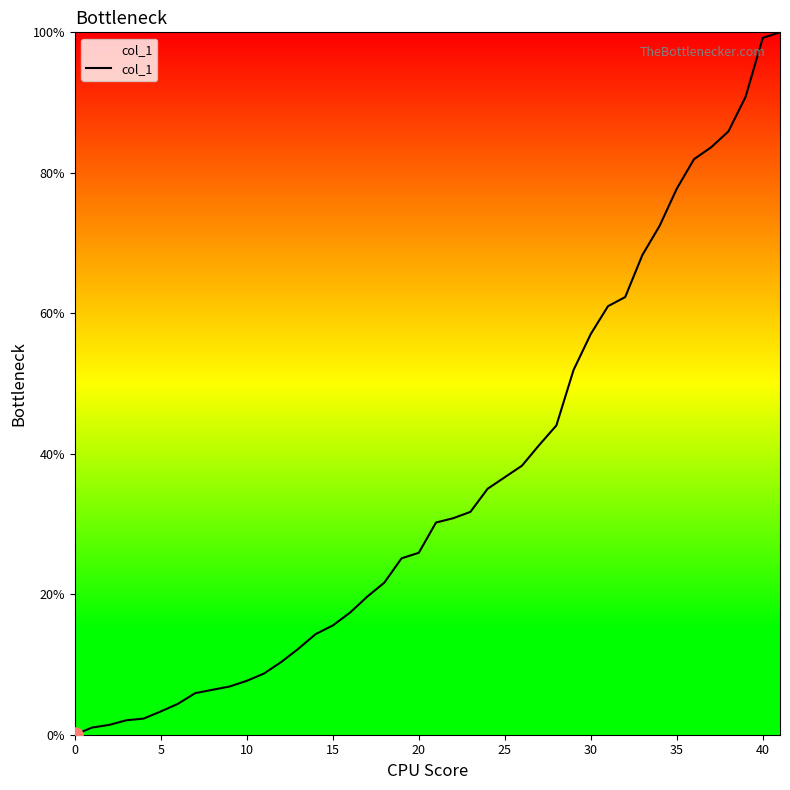

What is the difference between the maximum and minimum values?

100.0